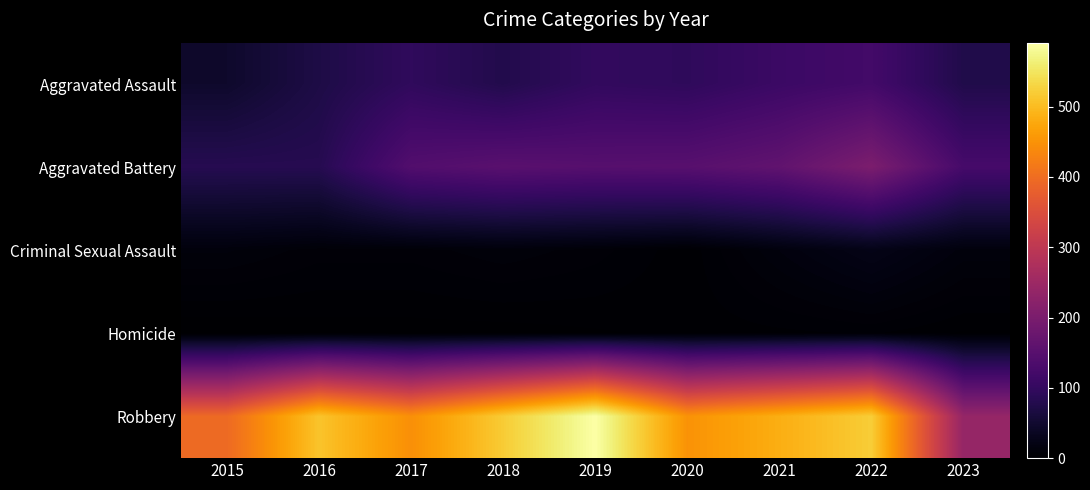

Reading left to right, list all the values displayed in this chart.

Aggravated Assault: 2015=46	2016=71	2017=95	2018=77	2019=98	2020=94	2021=110	2022=121	2023=75
Aggravated Battery: 2015=82	2016=82	2017=142	2018=152	2019=148	2020=150	2021=163	2022=202	2023=125
Criminal Sexual Assault: 2015=12	2016=8	2017=8	2018=11	2019=8	2020=3	2021=14	2022=24	2023=13
Homicide: 2015=0	2016=1	2017=1	2018=1	2019=2	2020=3	2021=4	2022=5	2023=2
Robbery: 2015=395	2016=510	2017=446	2018=519	2019=591	2020=450	2021=484	2022=521	2023=238